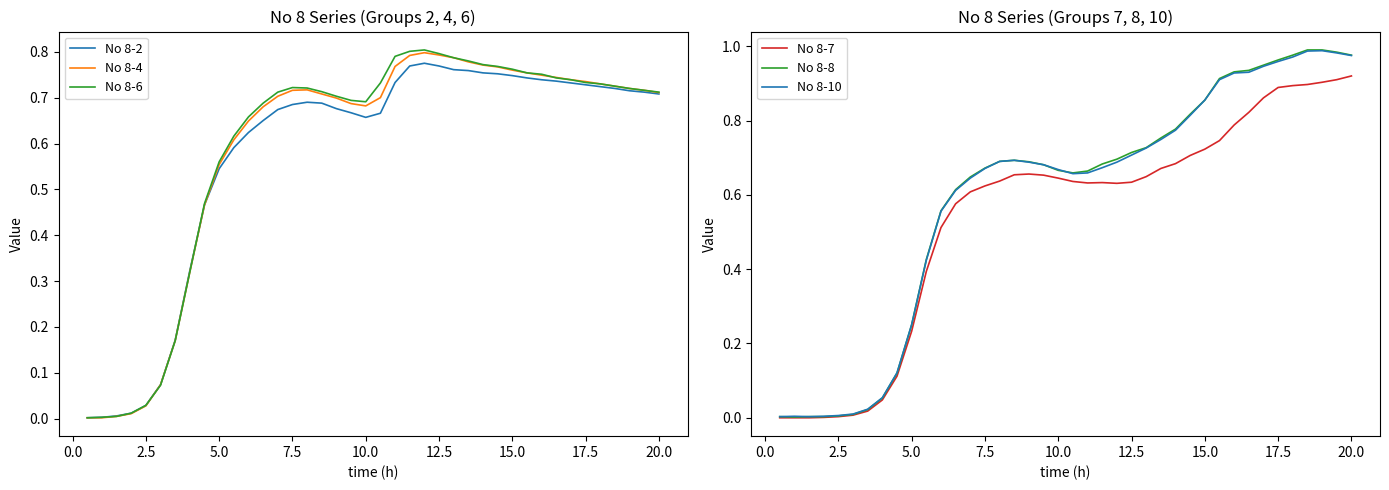

In No 8-7, how many points are higher than both neighbors (excluding endpoints)?

2